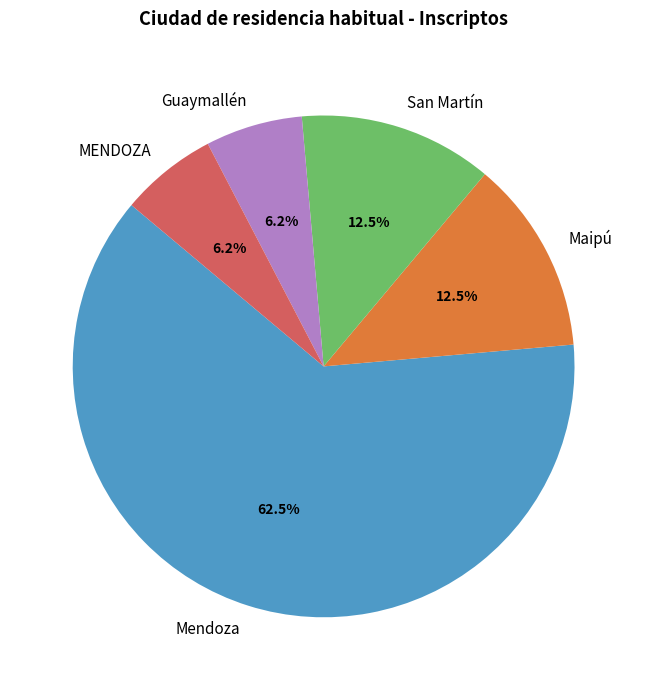

How many slices are in this pie chart?

5